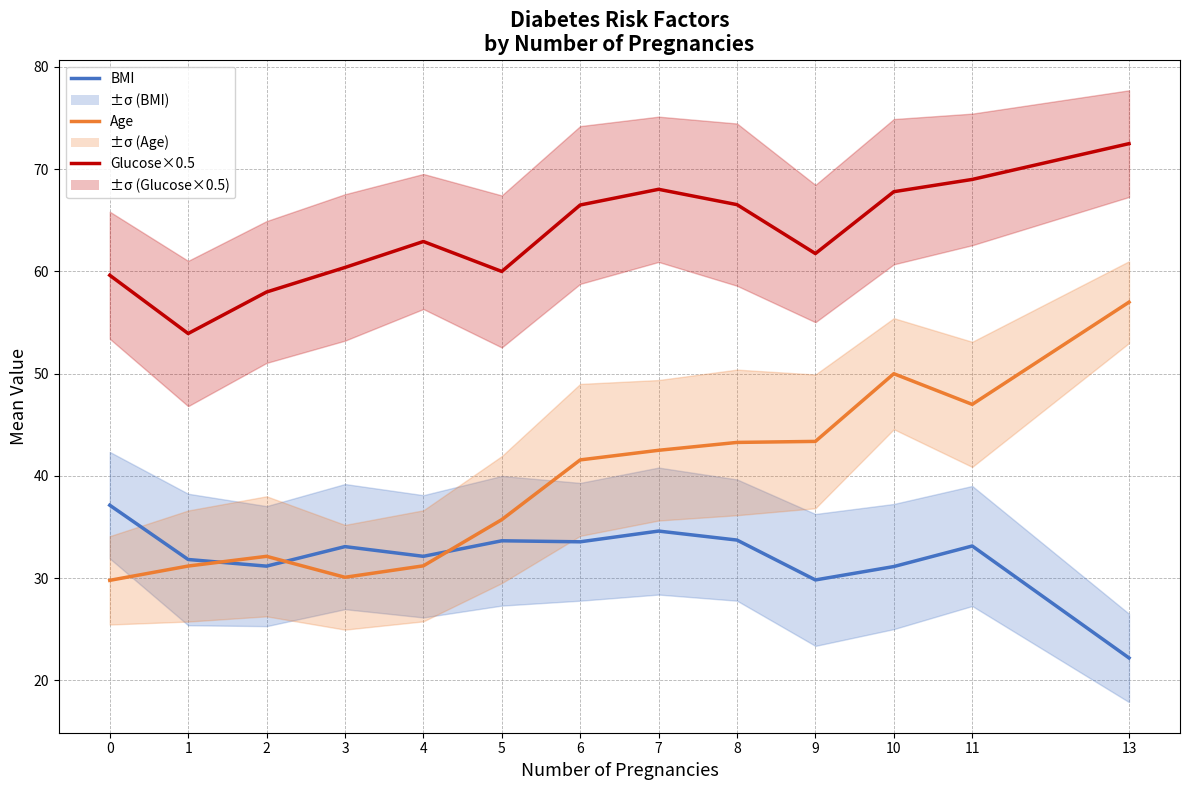

Does the chart display data point markers on the line(s)?

No